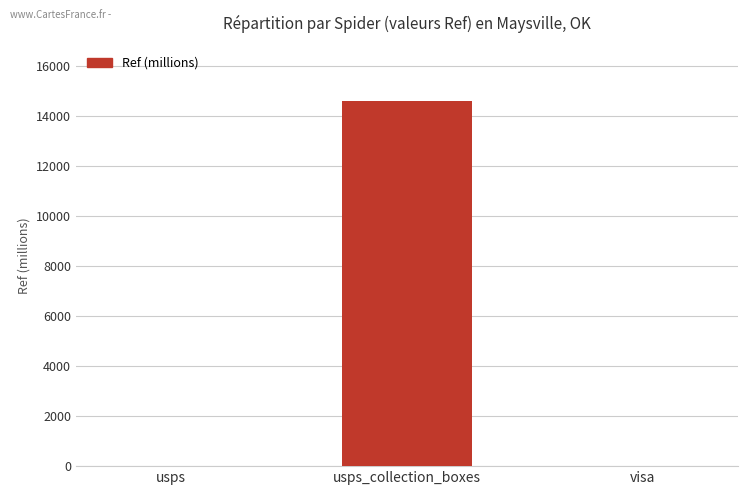

What is the maximum value shown in the chart?

14611.4